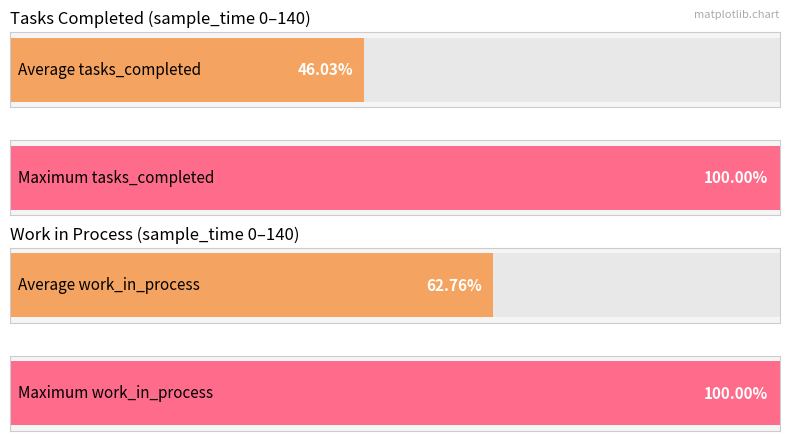

What is the difference between the second highest and minimum values in the tasks_completed series?

61